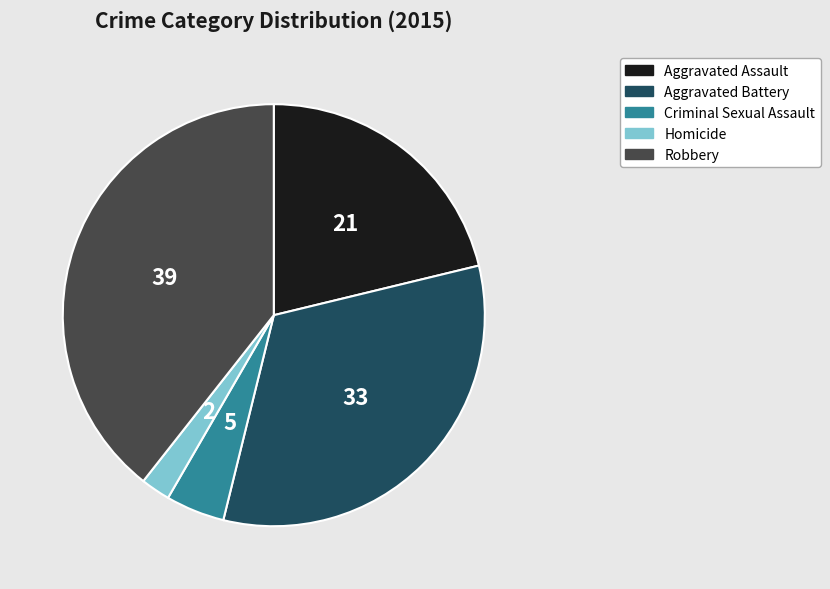

Count the number of slices in the pie.

5